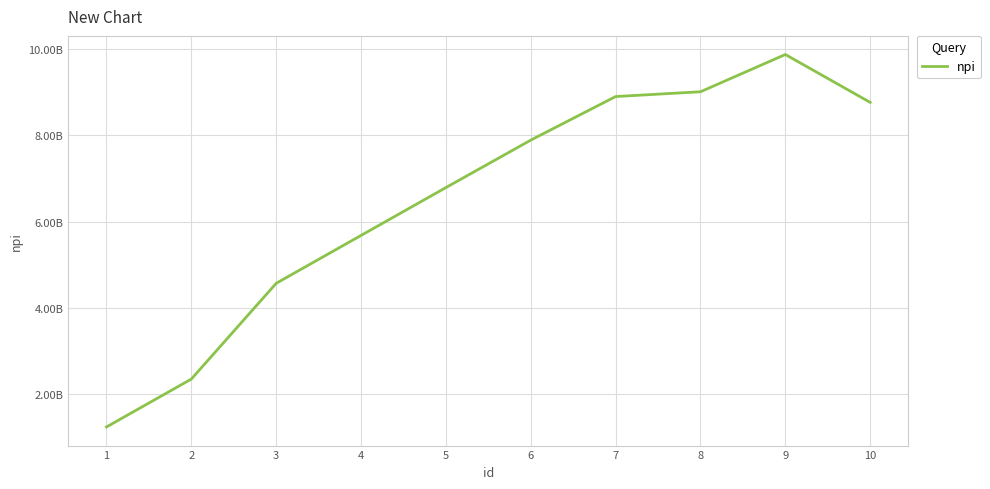

Reading left to right, extract all data points from this chart.

1234567890	2345678901	4567890123	5678901234	6789012345	7890123456	8901234567	9012345678	9876543210	8765432109